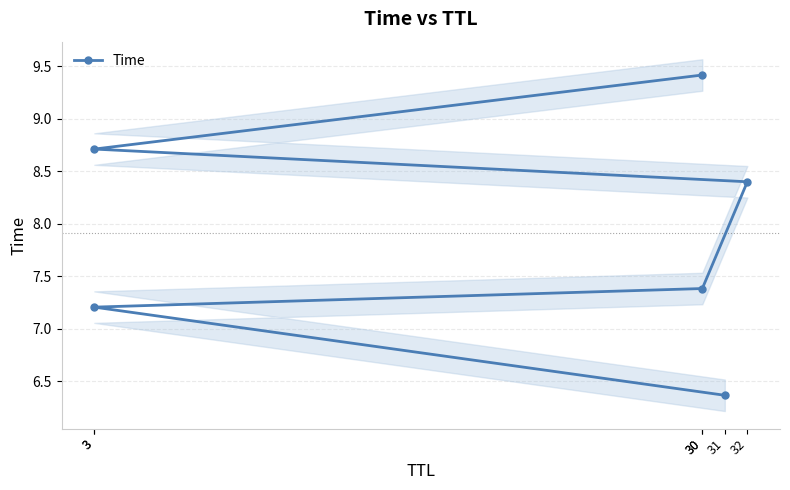

How many values are below 8?

3